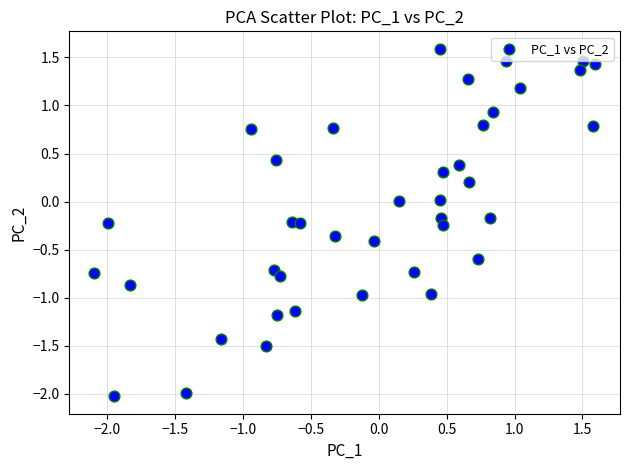

What is the range of X values (max minus min)?

3.7